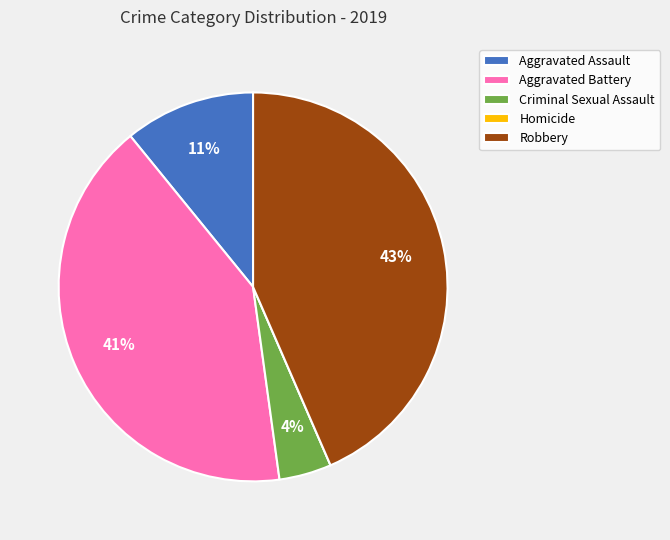

Is Robbery the majority of the pie?

No